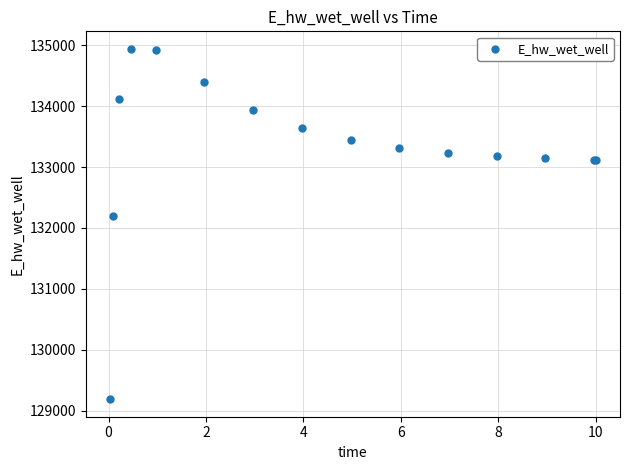

What Y value in the scatter plot is closest to 132064?

132190.5